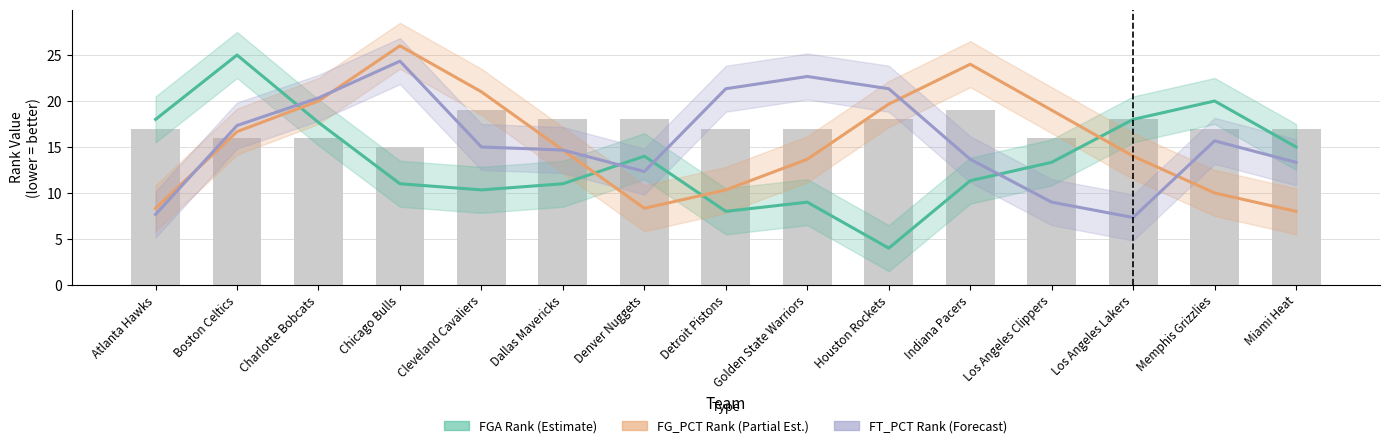

The FG_PCT_RANK series shows 8.3 at Denver Nuggets. True or false?

True